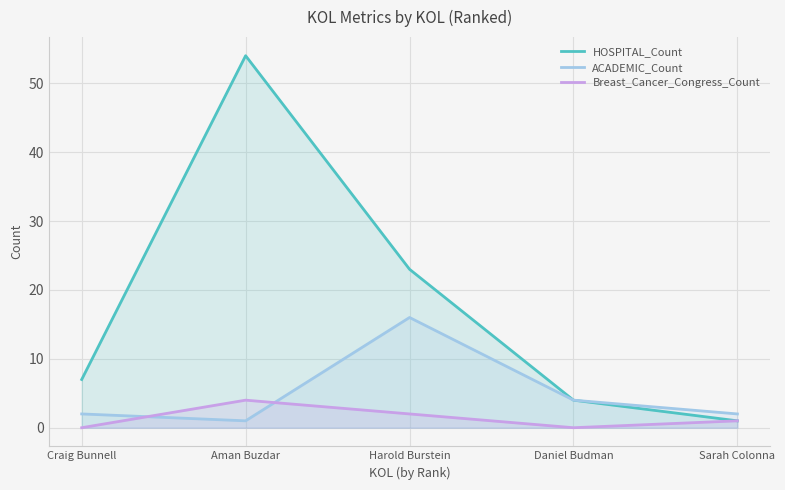

How many positive values does the Breast_Cancer_Congress_Count series have?

3